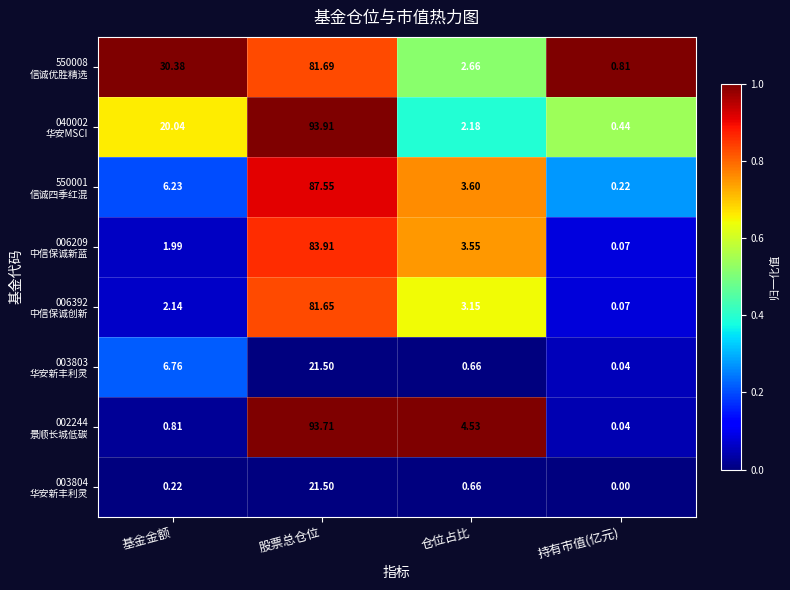

At which category is the sum across all series the highest?

股票总仓位